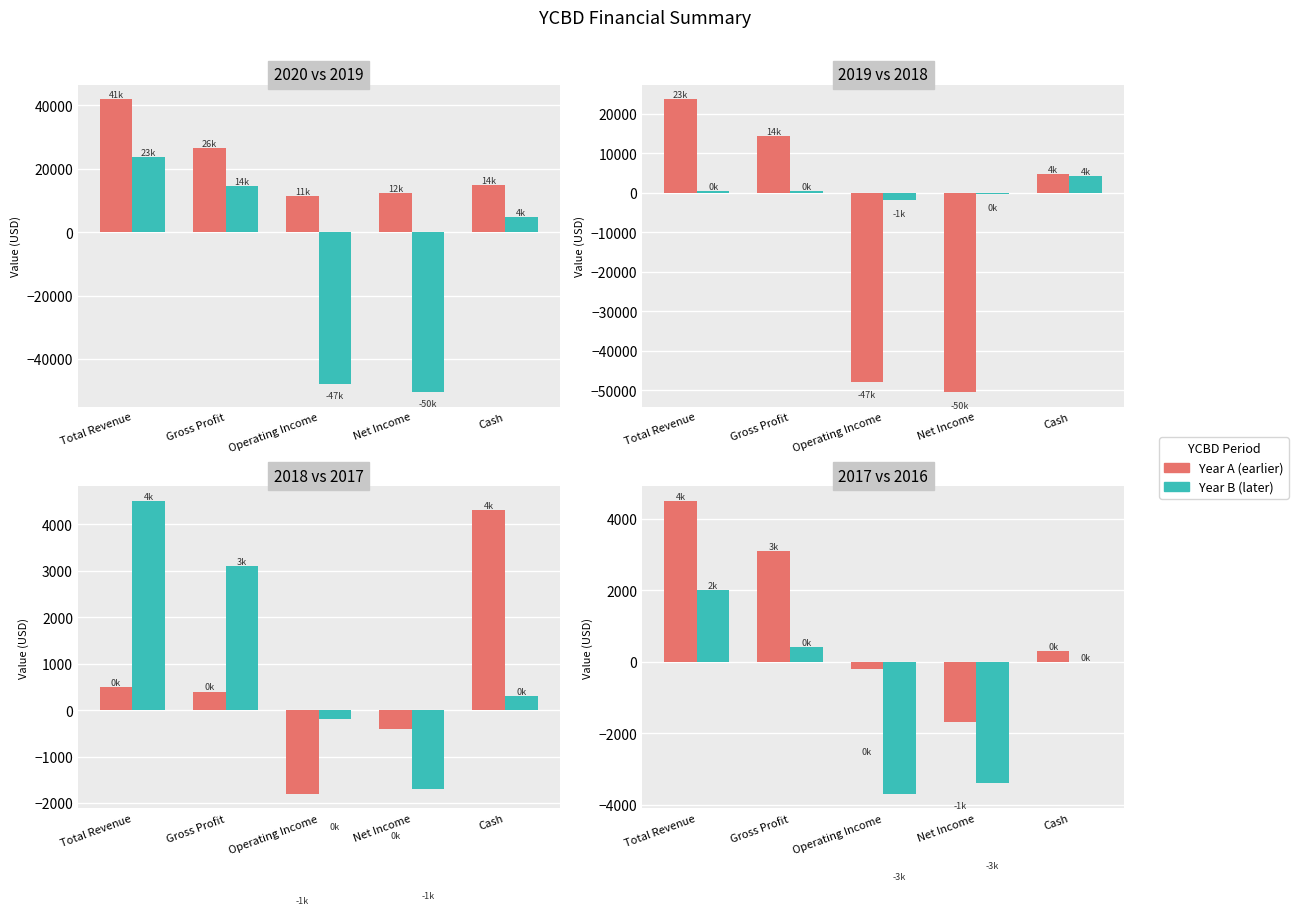

At how many categories does at least one series exceed 16926?

2